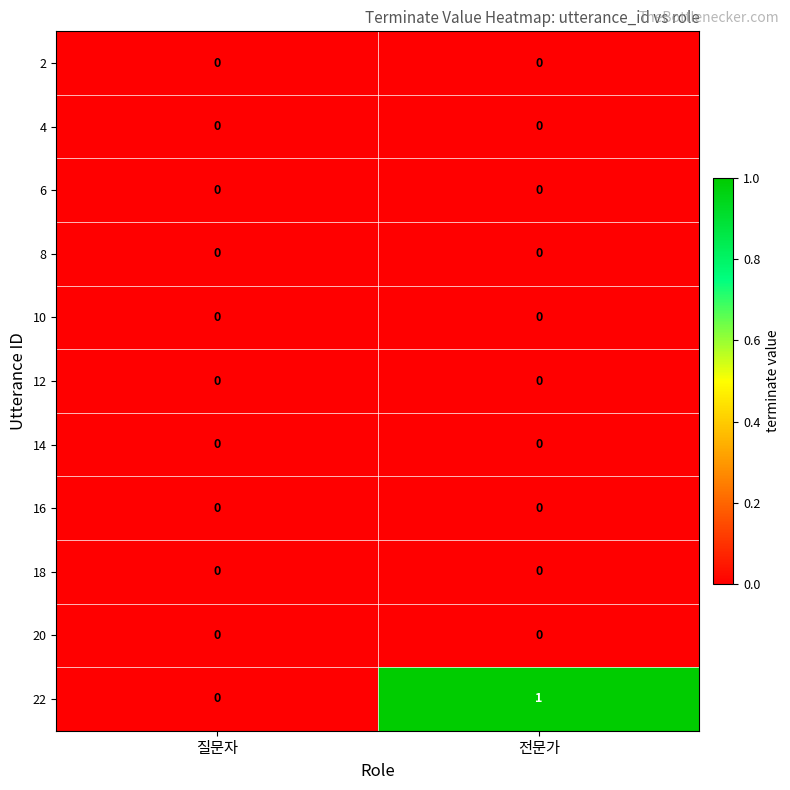

The value of 20 at 질문자 is 0. True or false?

True